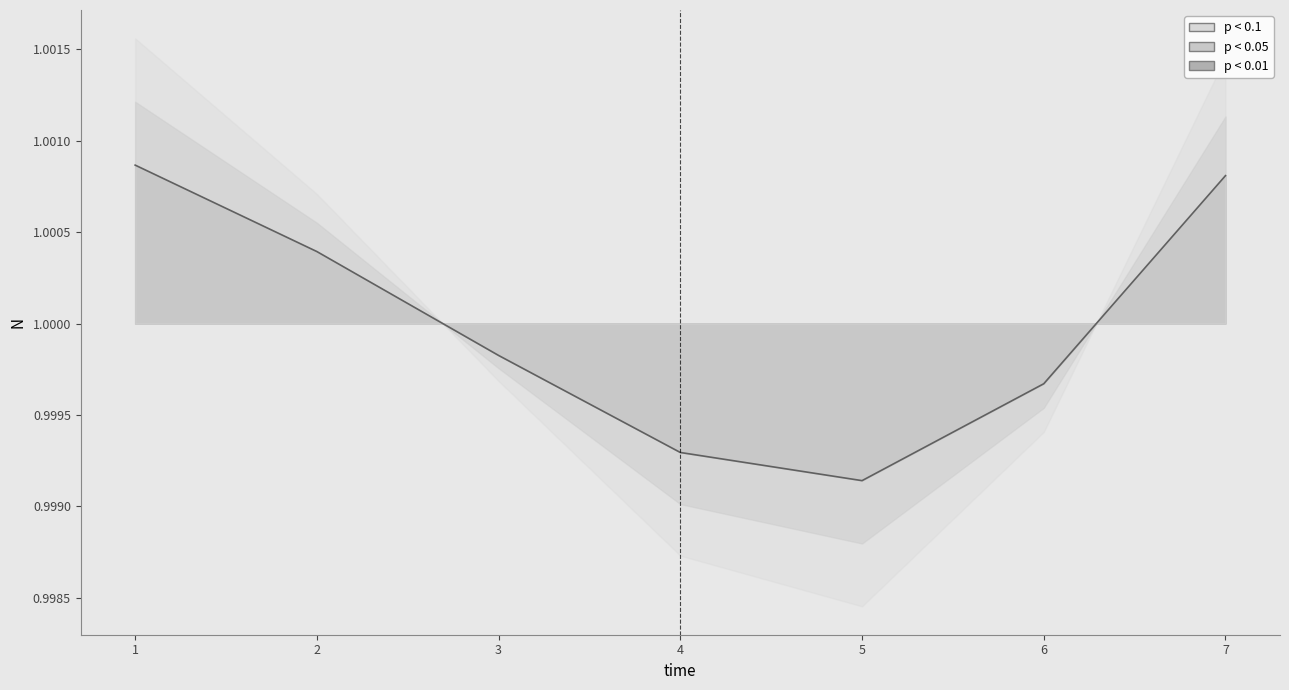

Reading left to right, extract all data points from this chart.

1=1.0	2=1.0	3=1.0	4=1.0	5=1.0	6=1.0	7=1.0